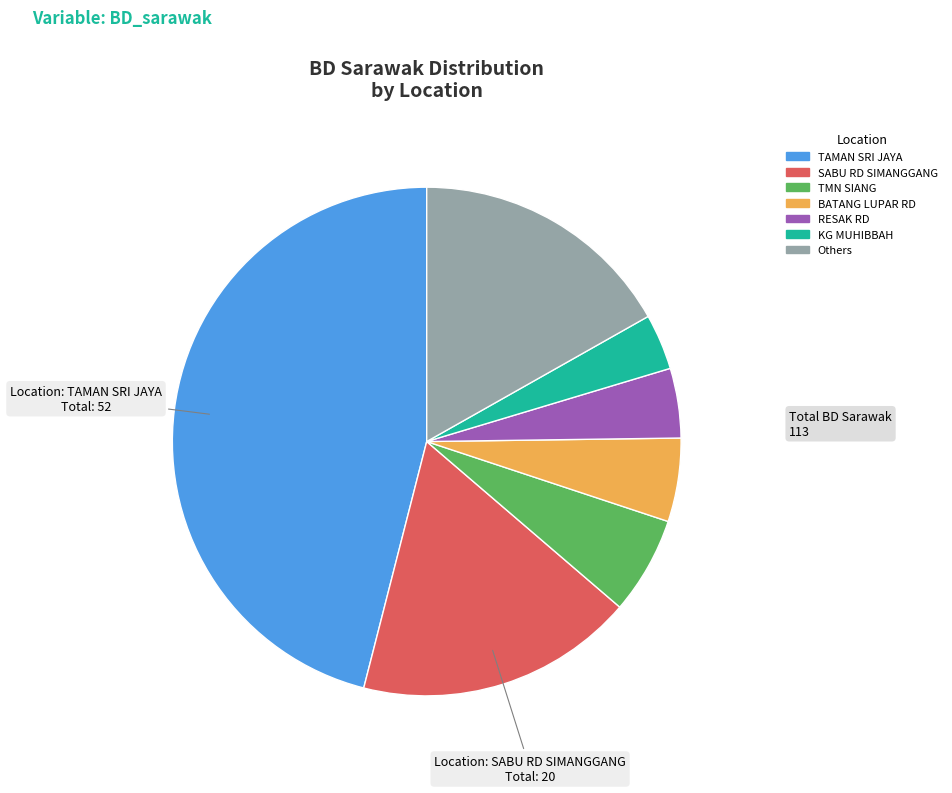

Is there a majority slice in this chart?

No